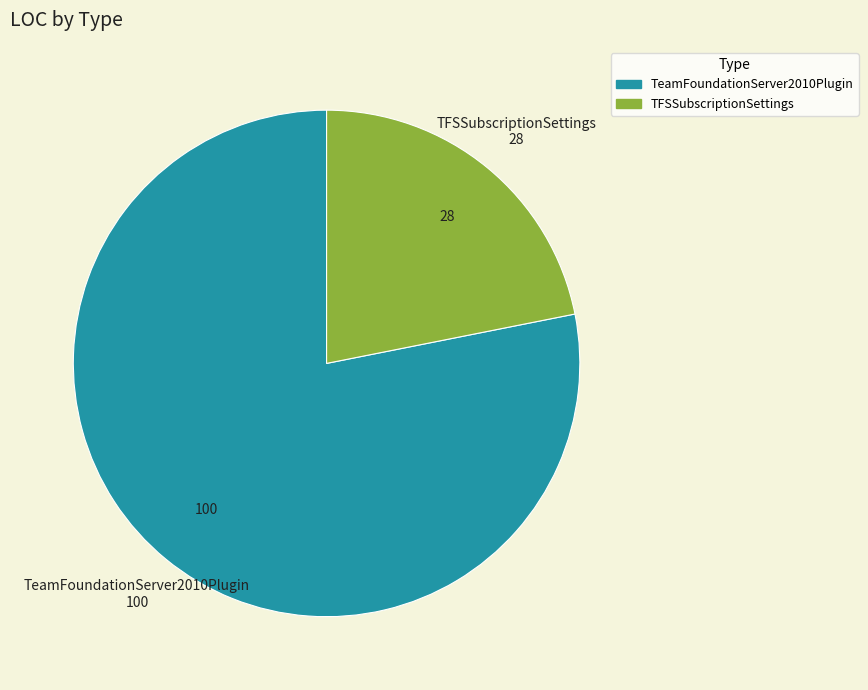

Rank the categories by value from lowest to highest.

TFSSubscriptionSettings, TeamFoundationServer2010Plugin